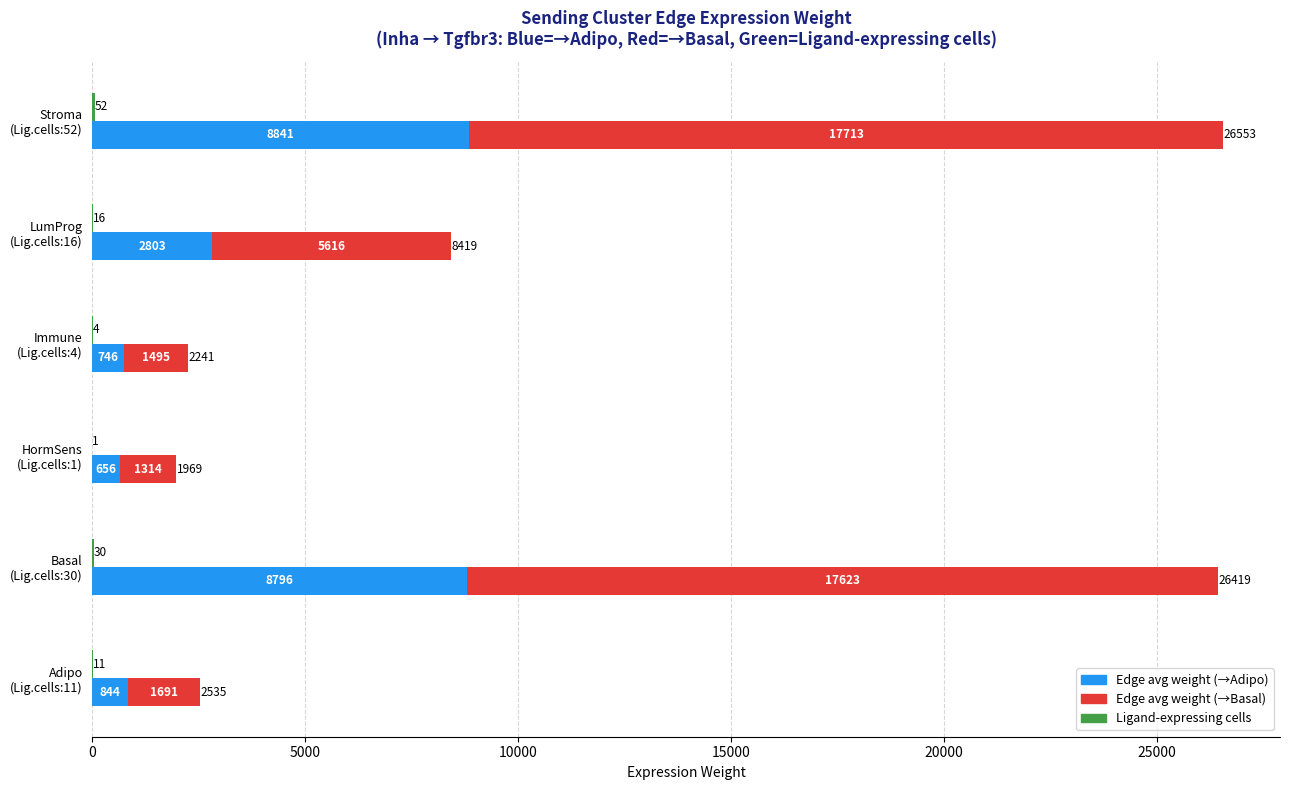

What is the difference between the second highest and minimum values in the Ligand-expressing cells series?

29.0